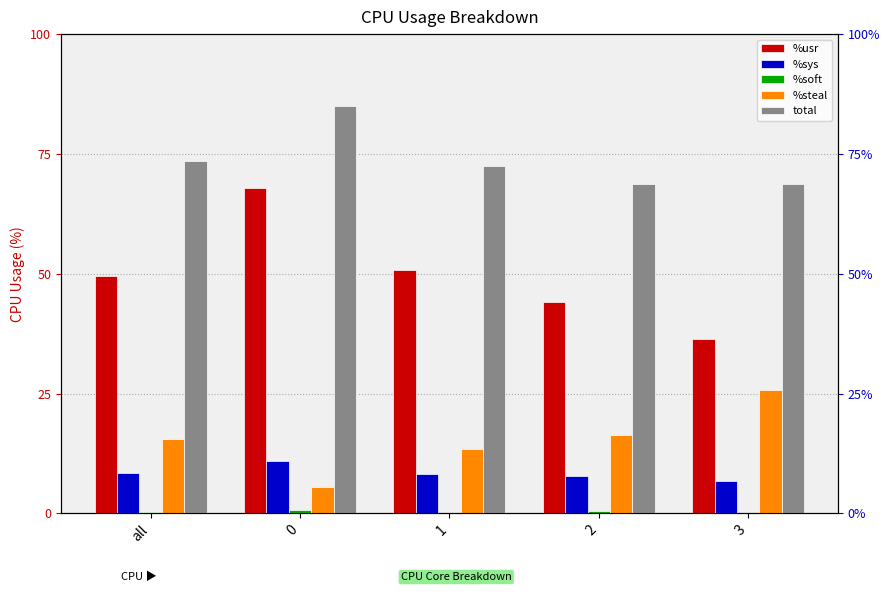

How many bars are there in total?

25